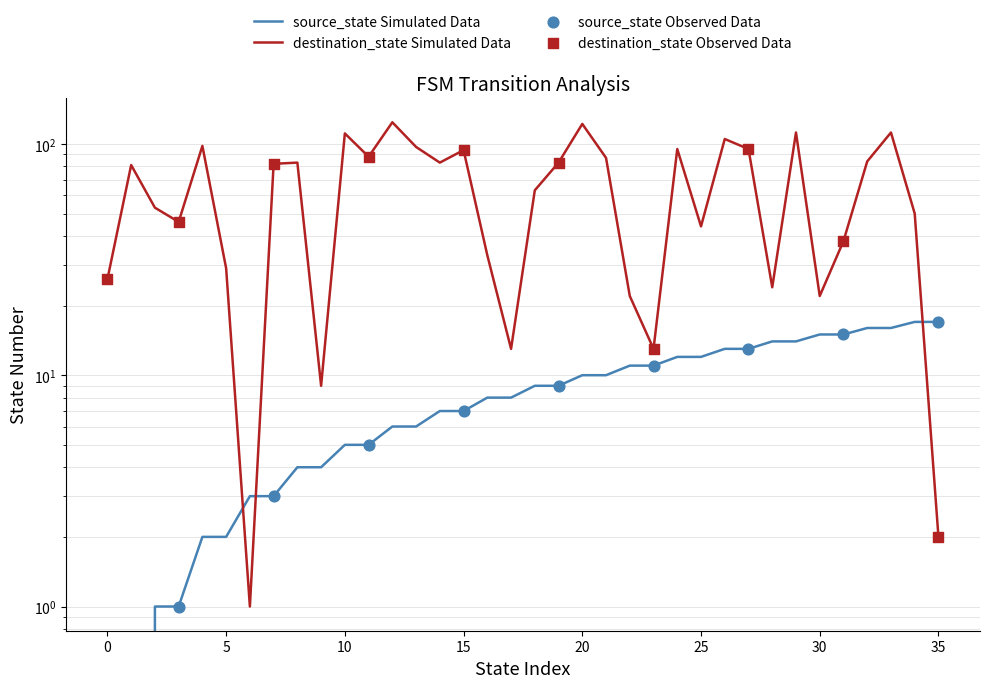

Which series has the largest Y range (max minus min)?

destination_state